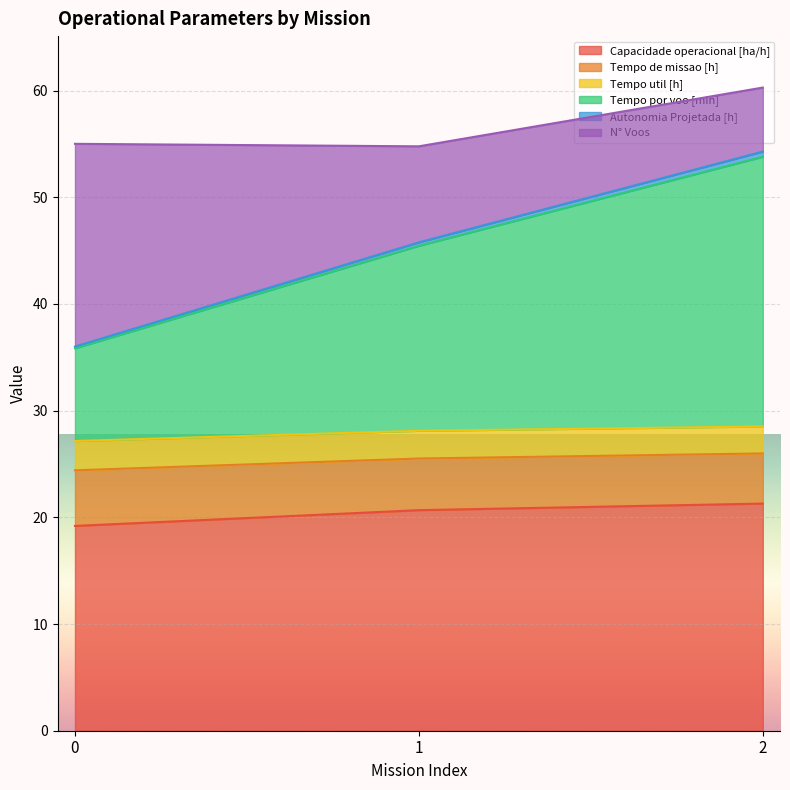

What is the minimum value for Capacidade operacional [ha/h]?

19.2